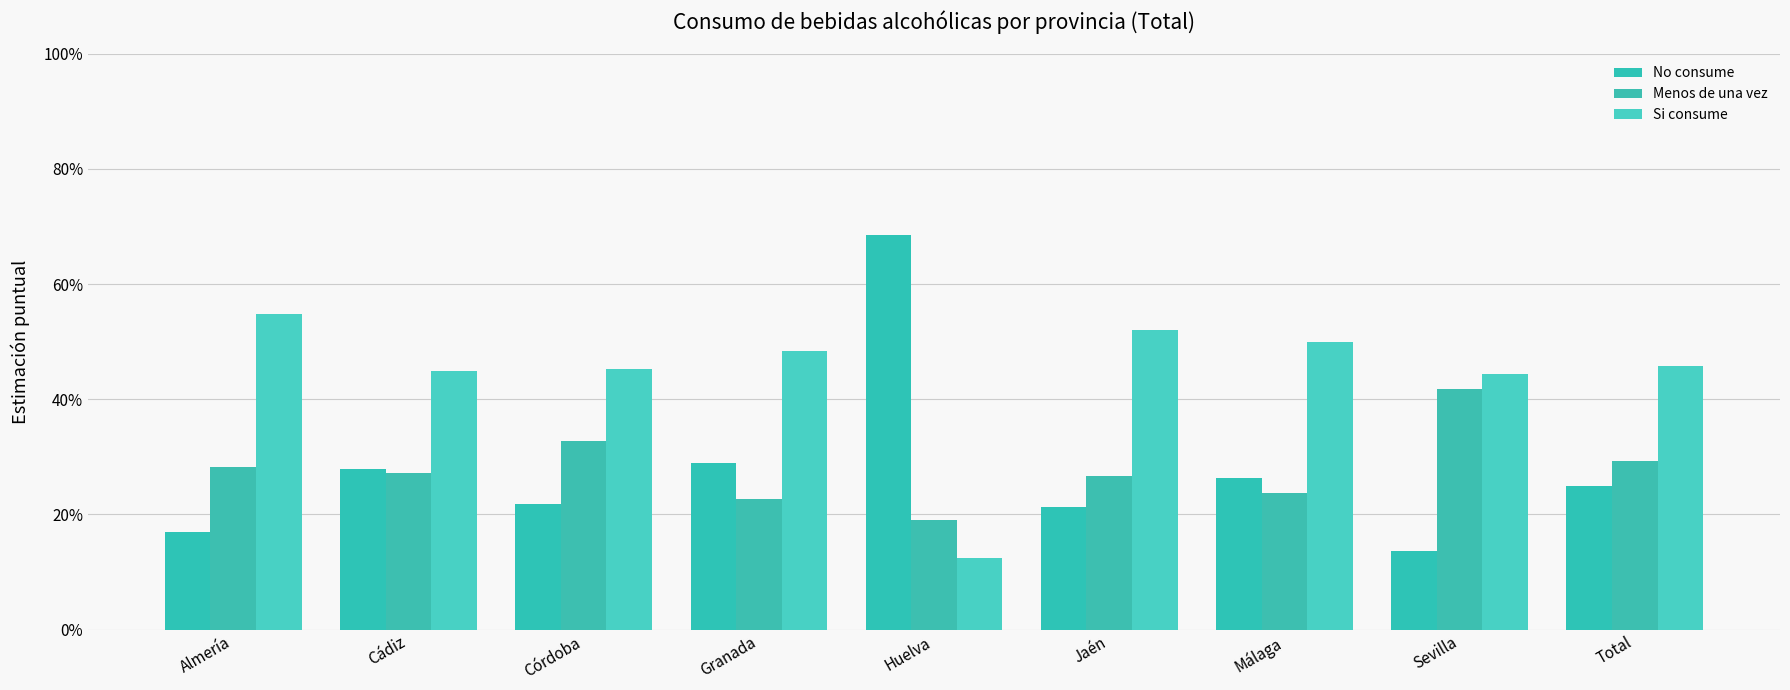

Does the chart contain stacked bars?

No